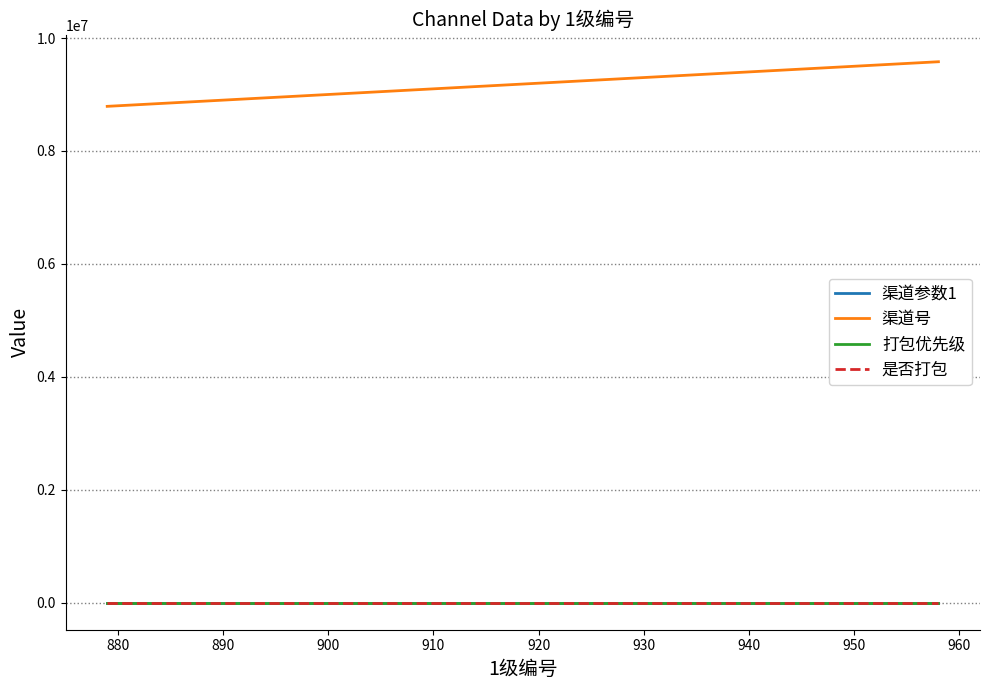

Which series has the widest spread of values?

渠道号